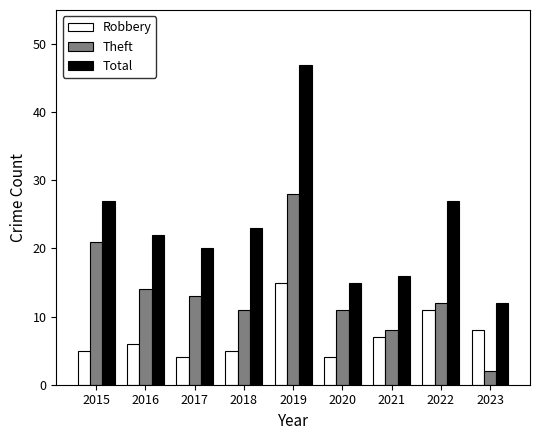

Which series has the largest total across all categories?

Total